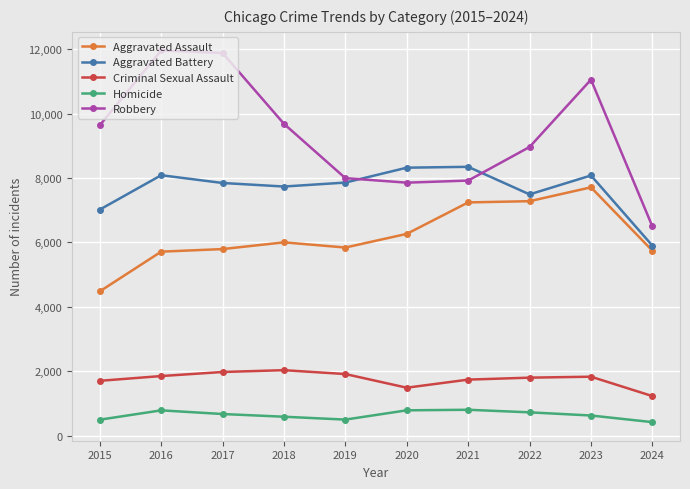

What is the lowest value of the Aggravated Battery series?

5900